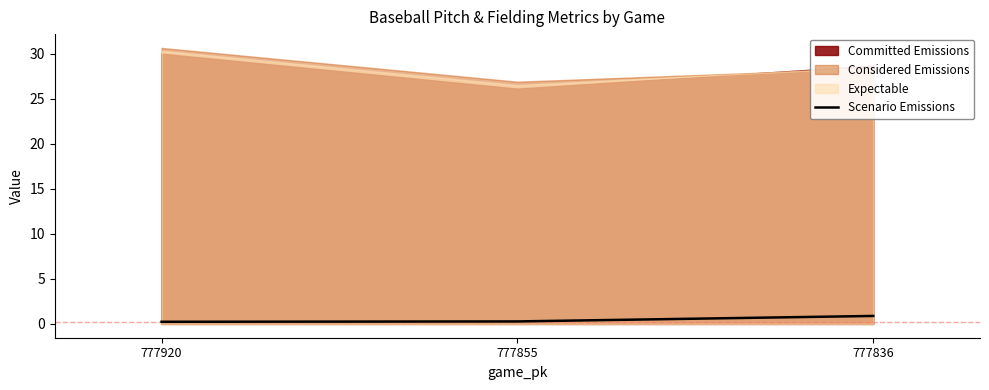

At which category does the chart reach its minimum across all series?

777920